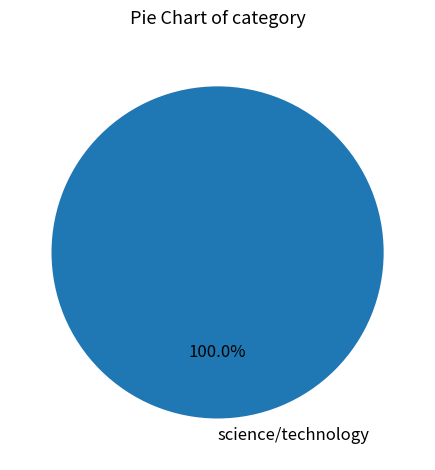

The science/technology slice represents 28% of the pie. True or false?

False